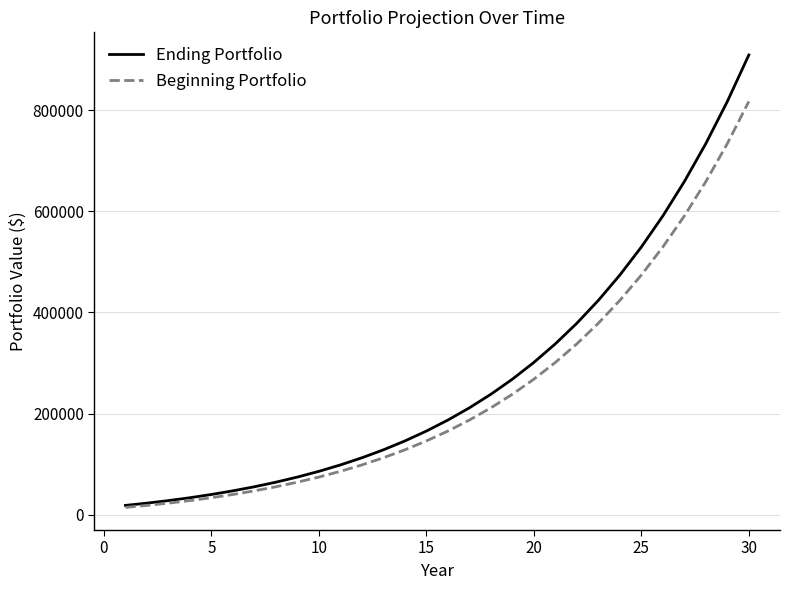

Which series has the widest spread of values?

Ending Portfolio